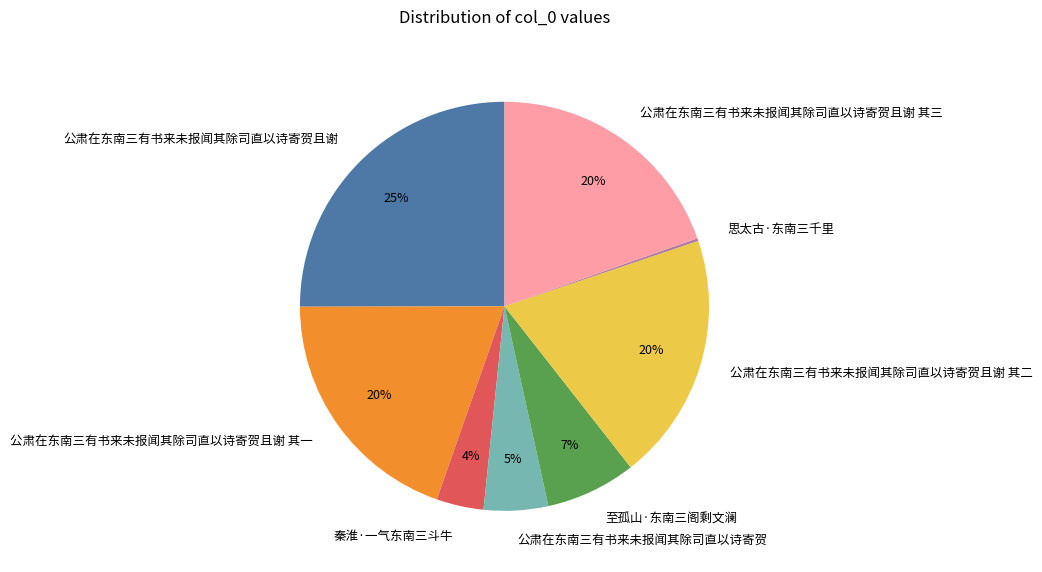

Does 秦淮·一气东南三斗牛 account for over 50% of the chart?

No